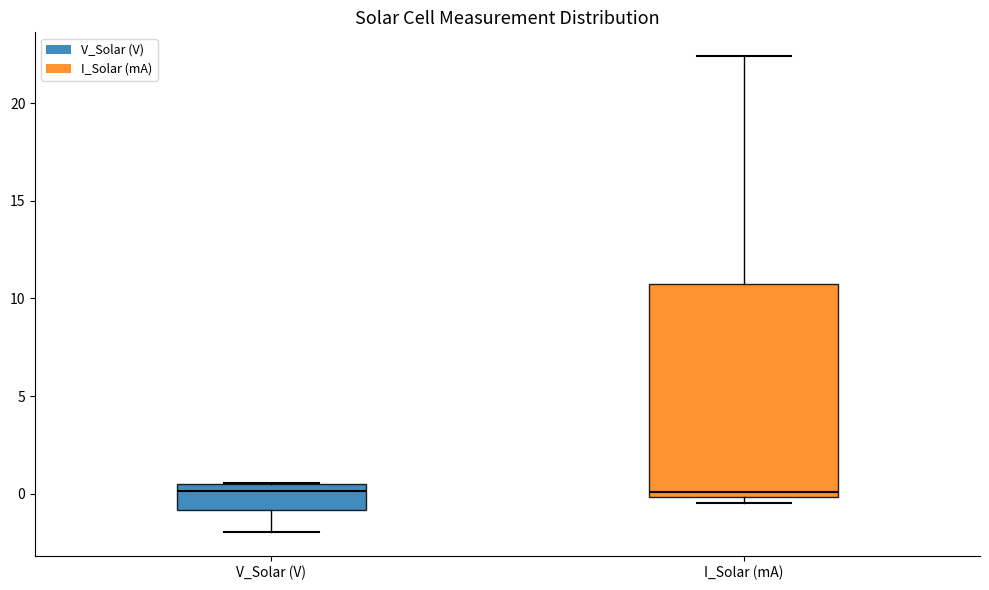

Reading left to right, transcribe this box plot: for each box, give where its median line is, the range the box spans, and where its two whiskers end, as read against the y-axis. The values are not printed on the chart, so give them approximately, as read against the axis.

V_Solar (V): median 0.0, box -1.0 to 0.5, whiskers -2.0 to 0.5
I_Solar (mA): median 0.0 (just above the box's lower edge), box 0.0 to 10.5, whiskers -0.5 to 22.5